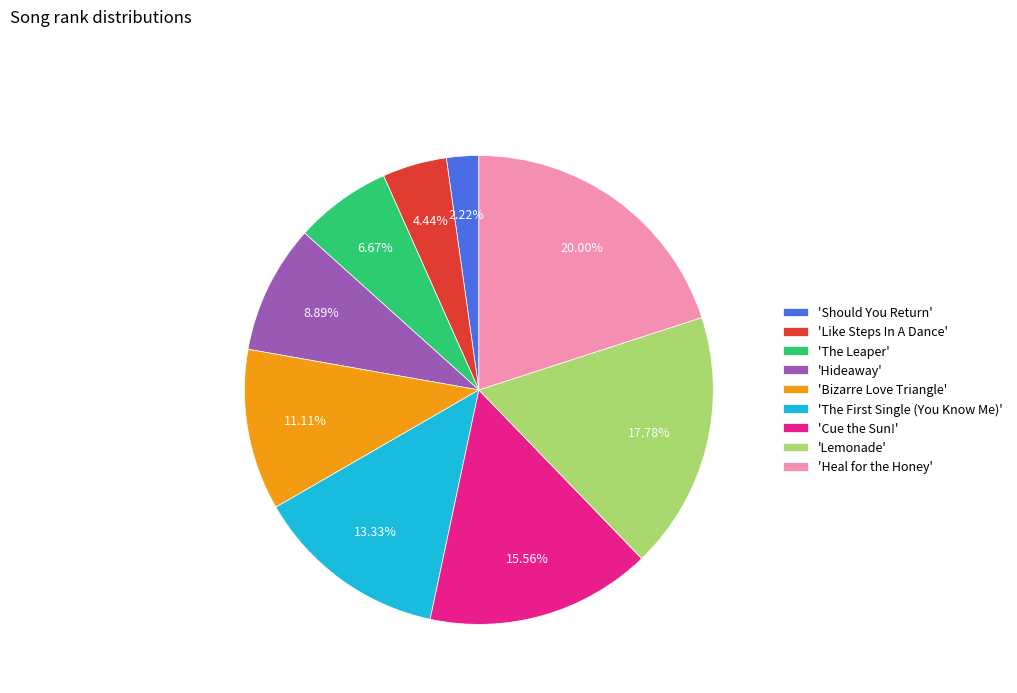

To the nearest percent, what is the average slice percentage?

11%